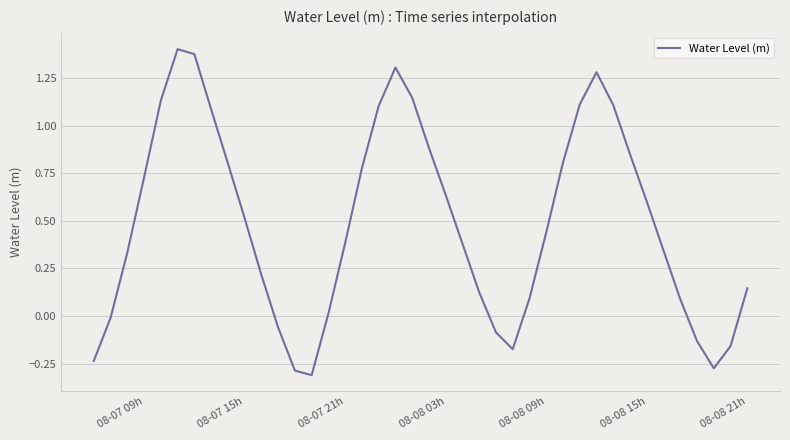

What is the difference between the maximum and minimum values?

1.7